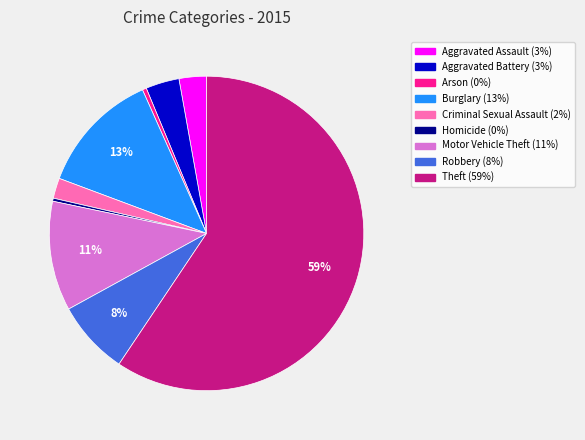

What is the largest slice in the pie chart?

Theft